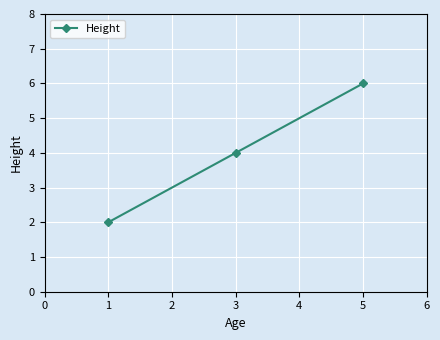

Is it true that the value at 5 is 2?

False